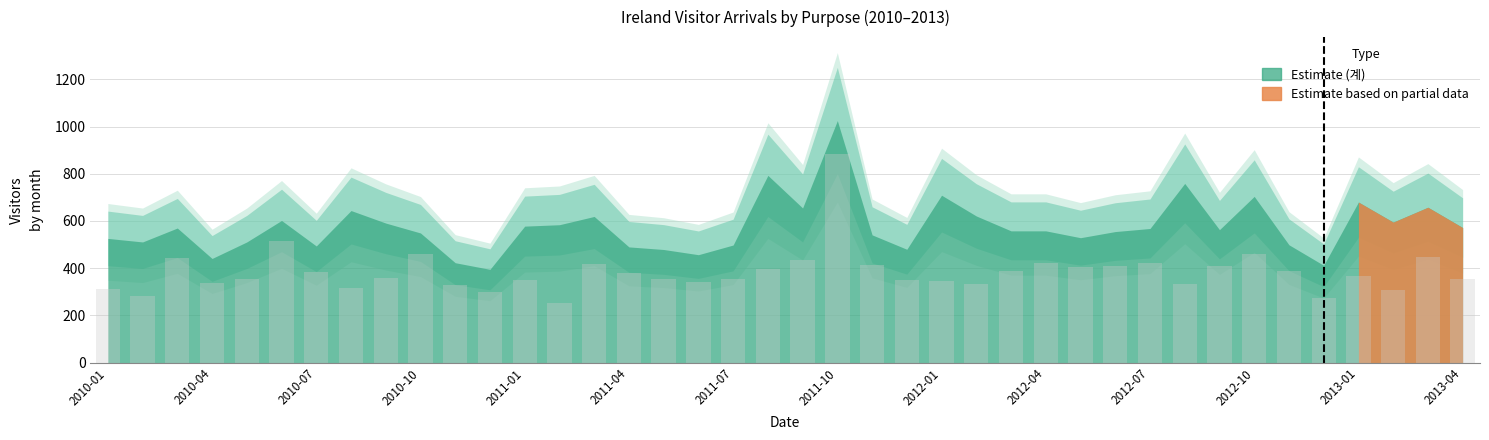

What is the difference between the maximum and second lowest values?

609